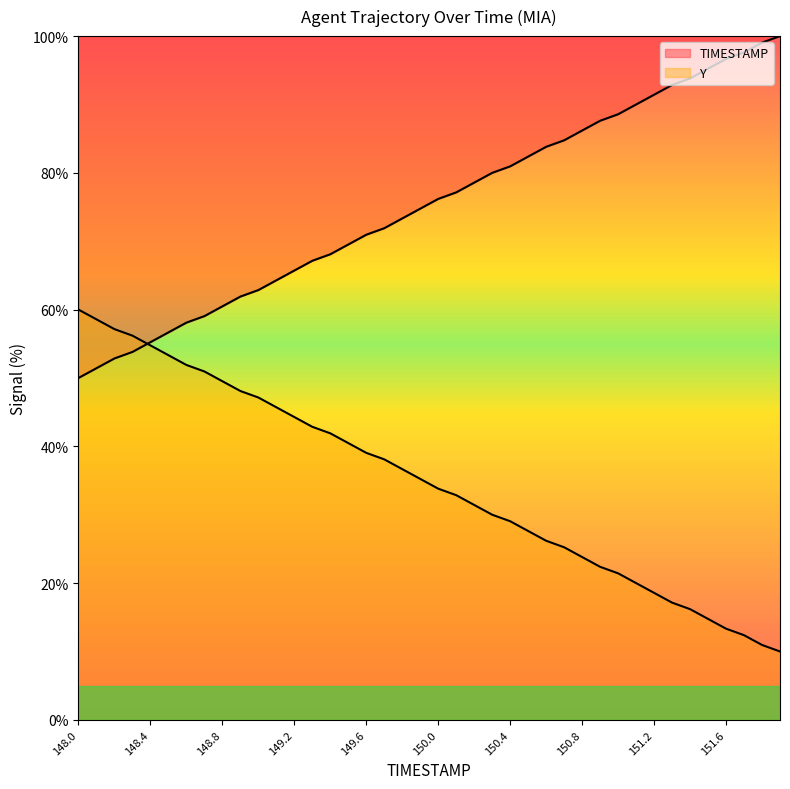

What is the maximum value for Y?

60.0